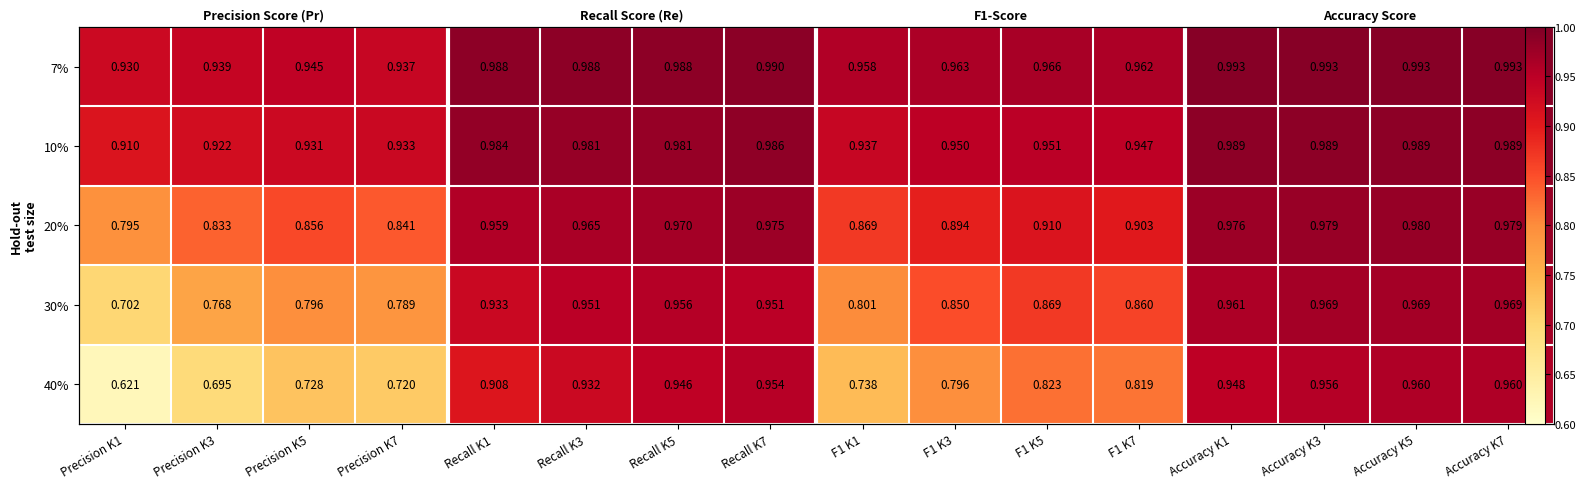

What value does the 10% series have at Recall K5?

1.0